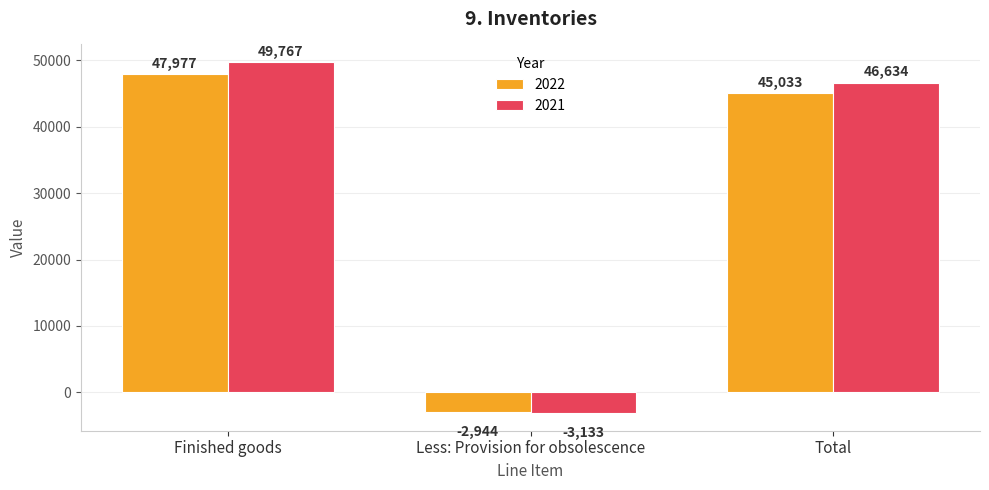

Reading left to right, transcribe all the data shown in this chart.

2022: 47977	-2944	45033
2021: 49767	-3133	46634